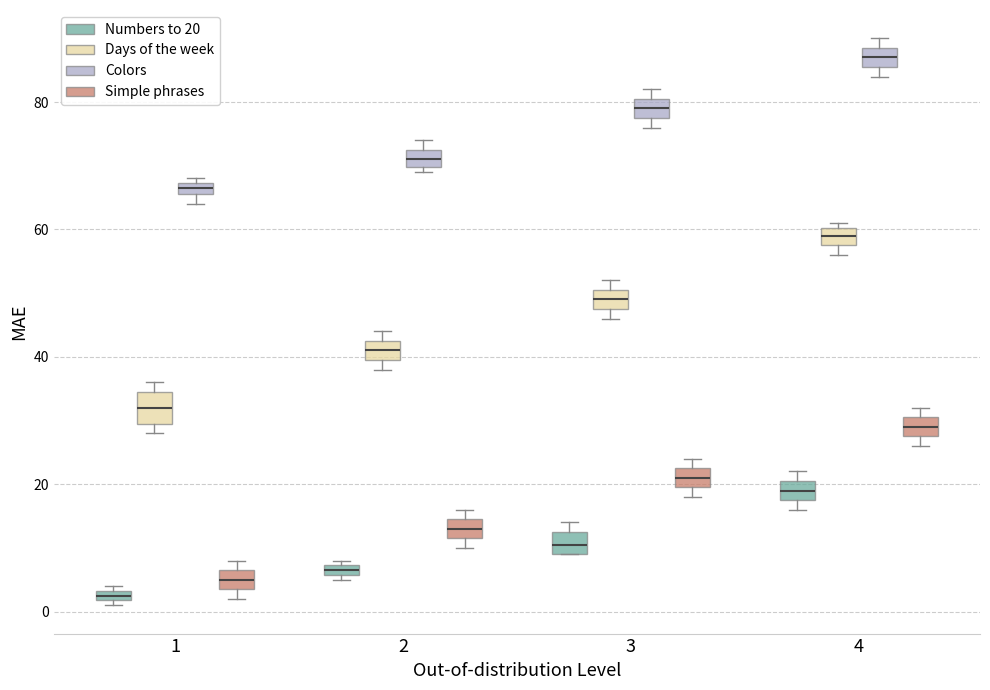

Which box has the lowest median line?

1 (Numbers to 20)